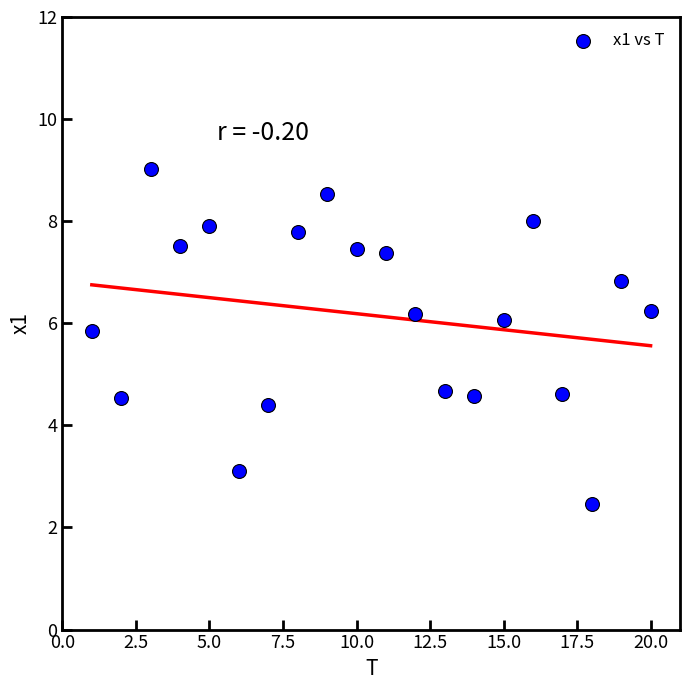

What is the range of X values (max minus min)?

19.0